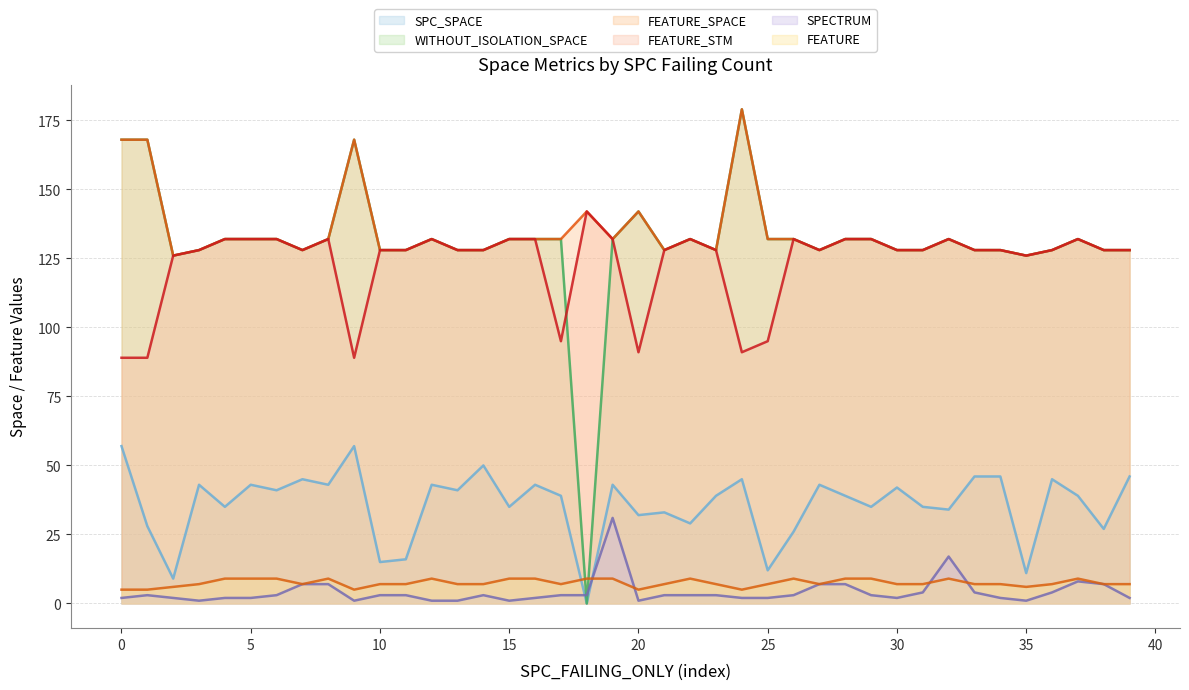

What is the label of the 29th point from the left?

28